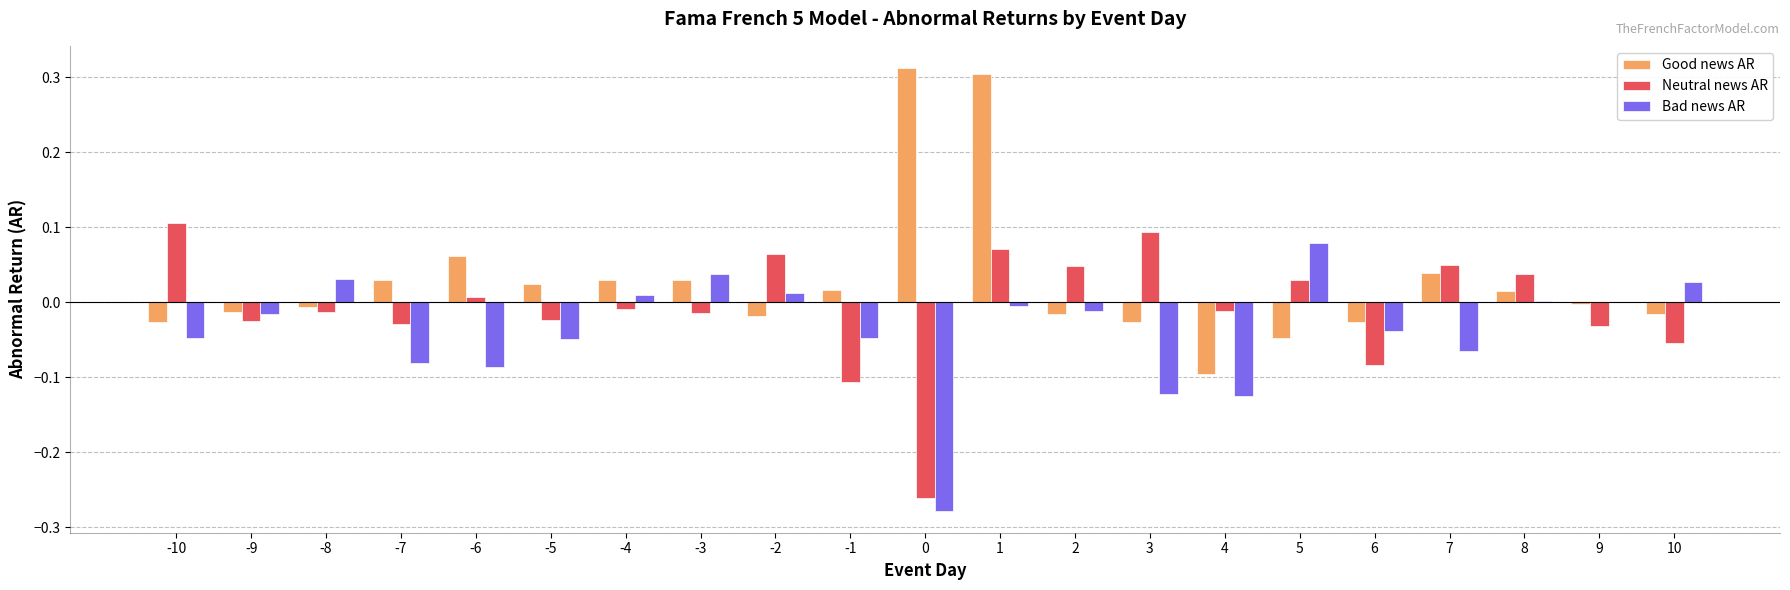

True or false: Bad news AR has a value of -0.0 at -9.

True